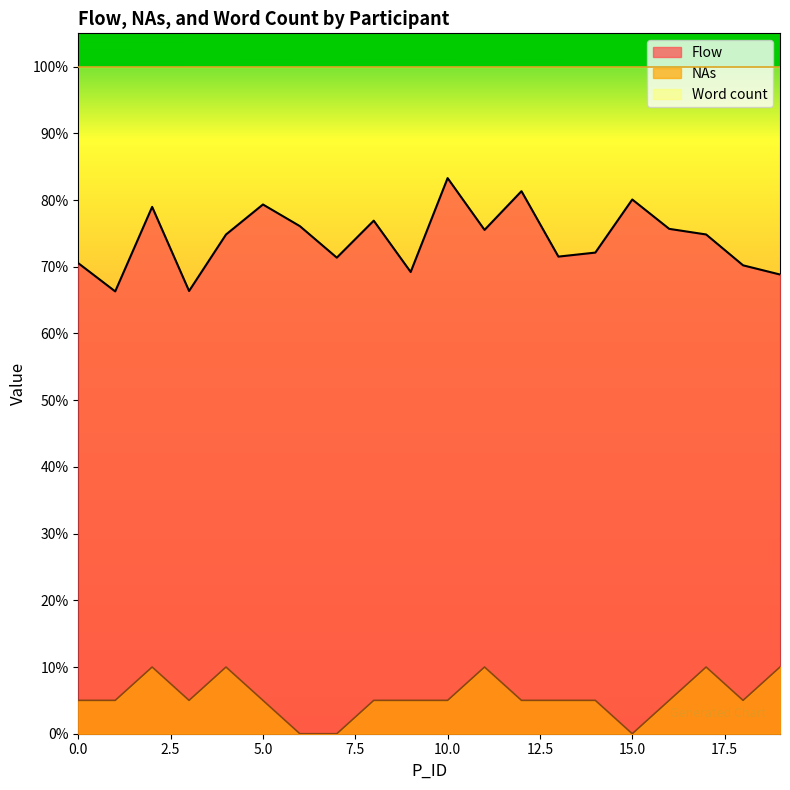

How many lines are shown in the chart?

2